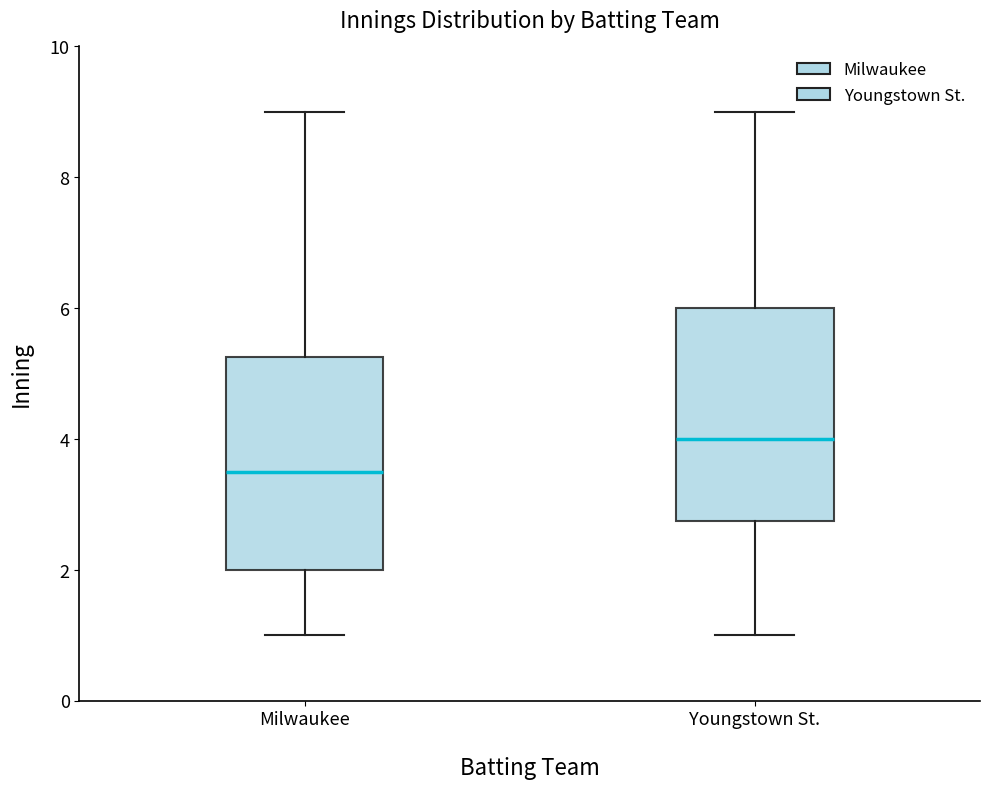

Which box has the highest median line?

Youngstown St.